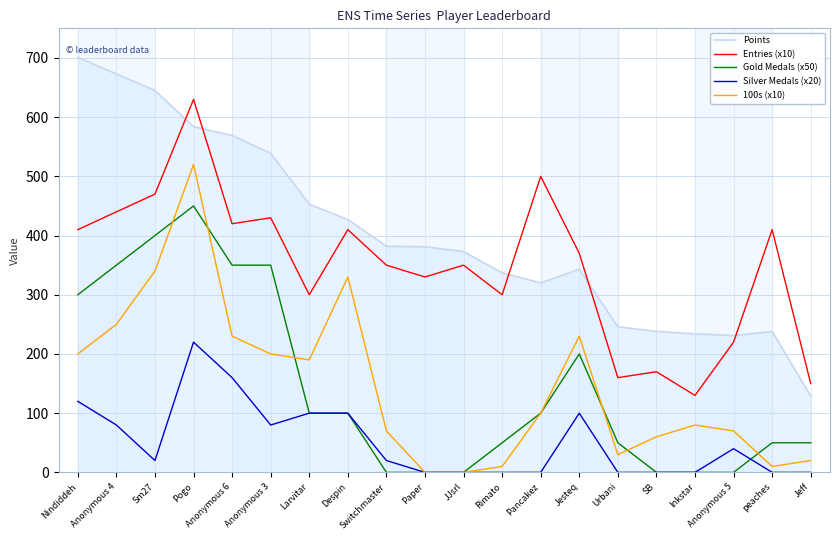

List the series in order of their peak value, highest first.

Points, Entries (x10), 100s (x10), Gold Medals (x50), Silver Medals (x20)